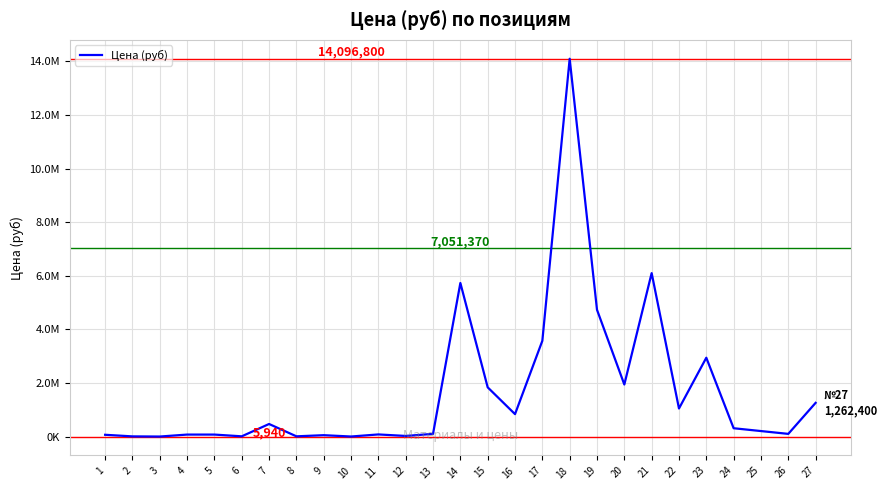

True or false: there are more than 1 points higher than both neighbors.

True